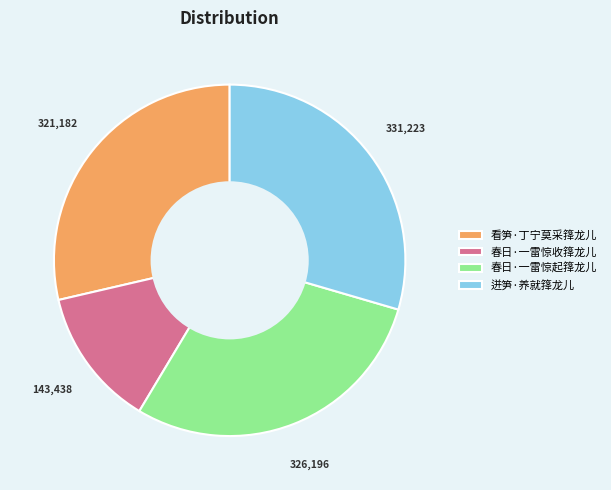

Which slice is the smallest?

春日·一雷惊收箨龙儿